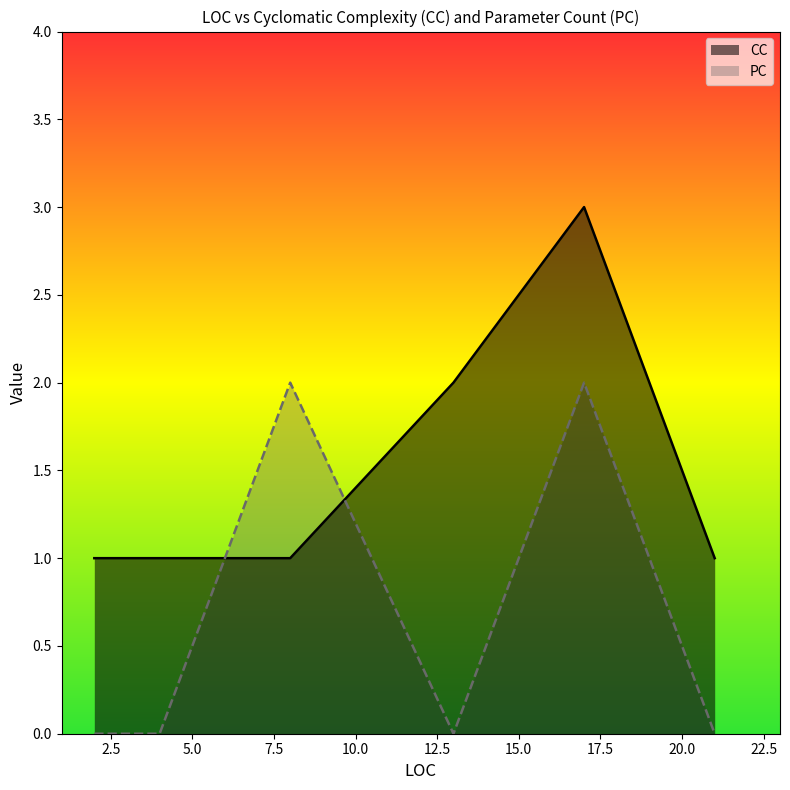

What is the sum of all PC values?

4